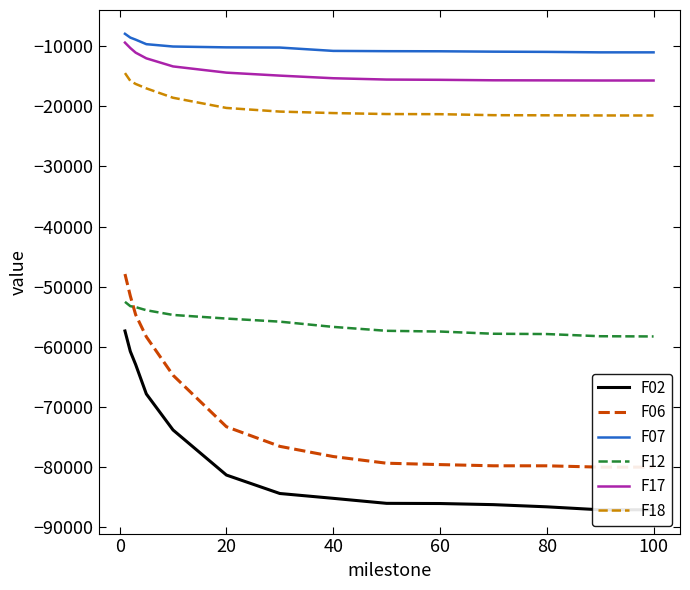

What is the minimum value for F07?

-11029.7